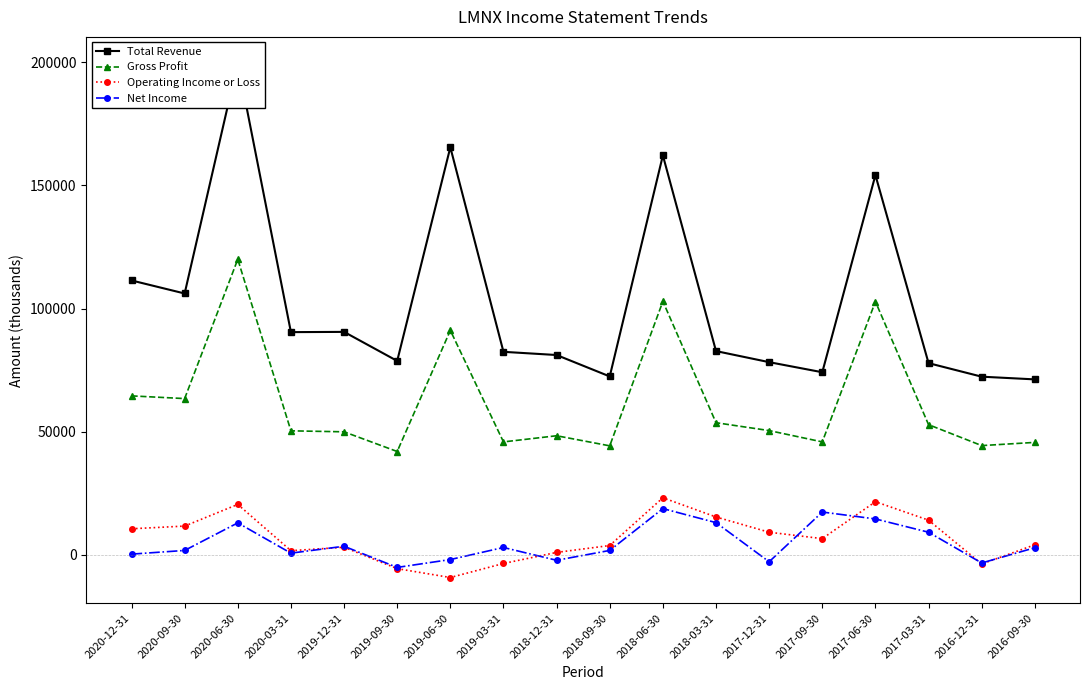

True or false: Gross Profit and Total Revenue intersect in this chart.

False